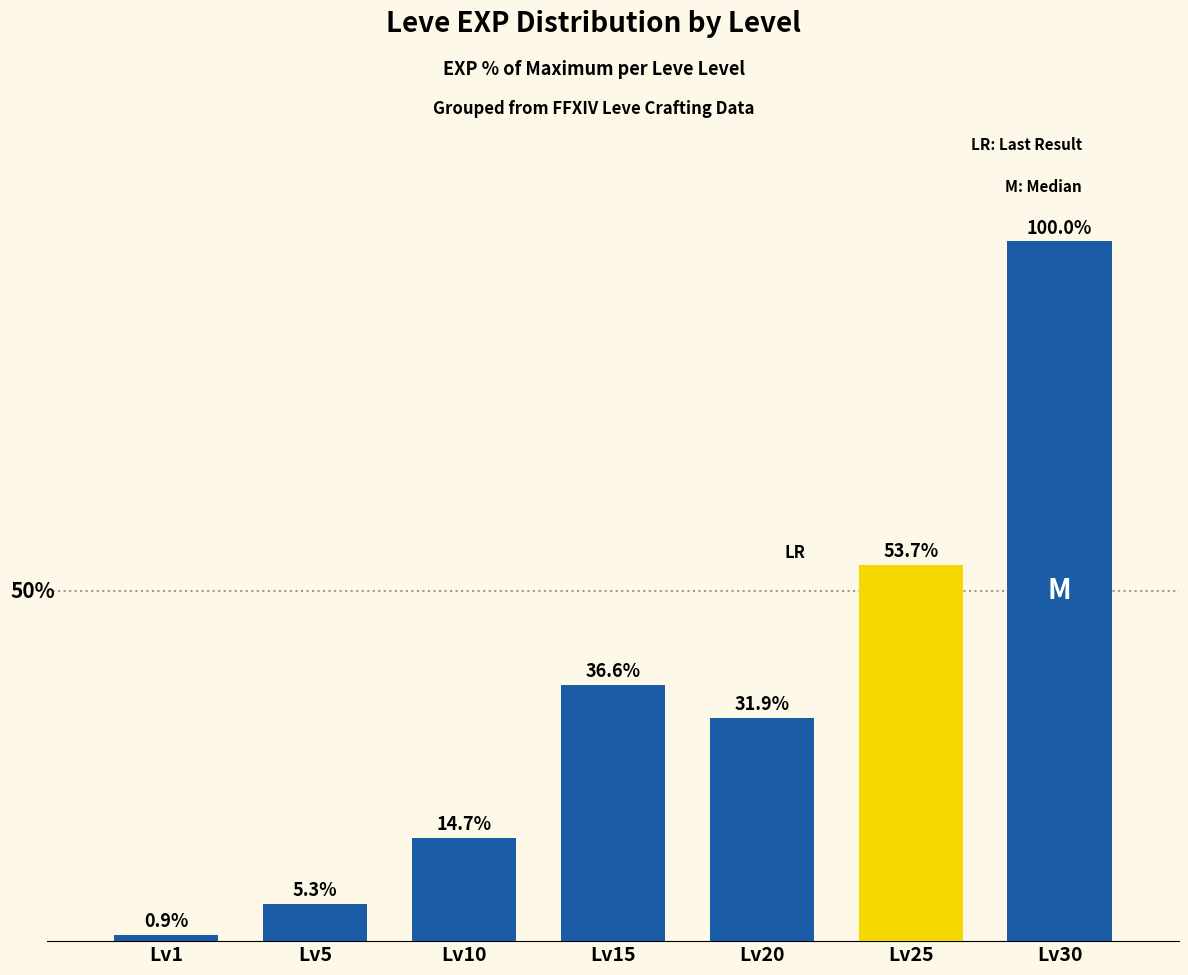

Are the bars horizontal?

No